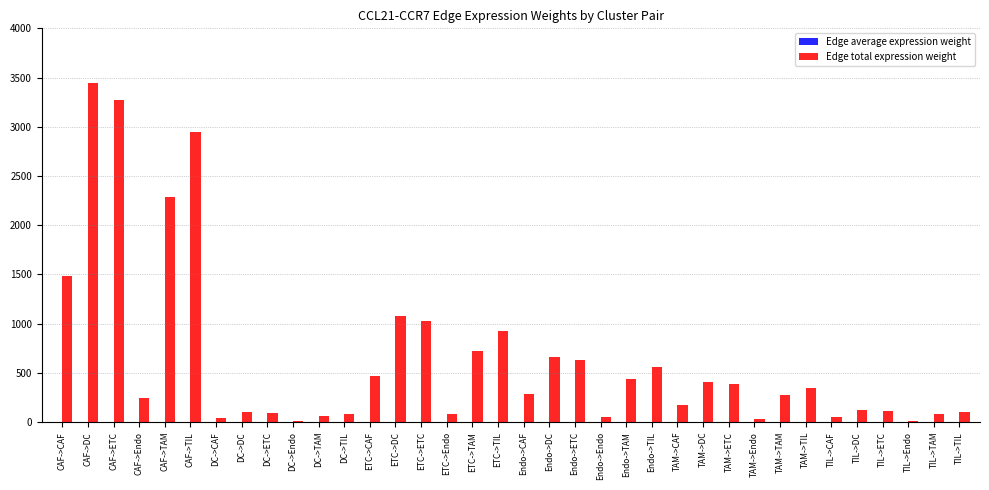

Which series changed the most between ETC->CAF and TAM->TIL?

Edge total expression weight